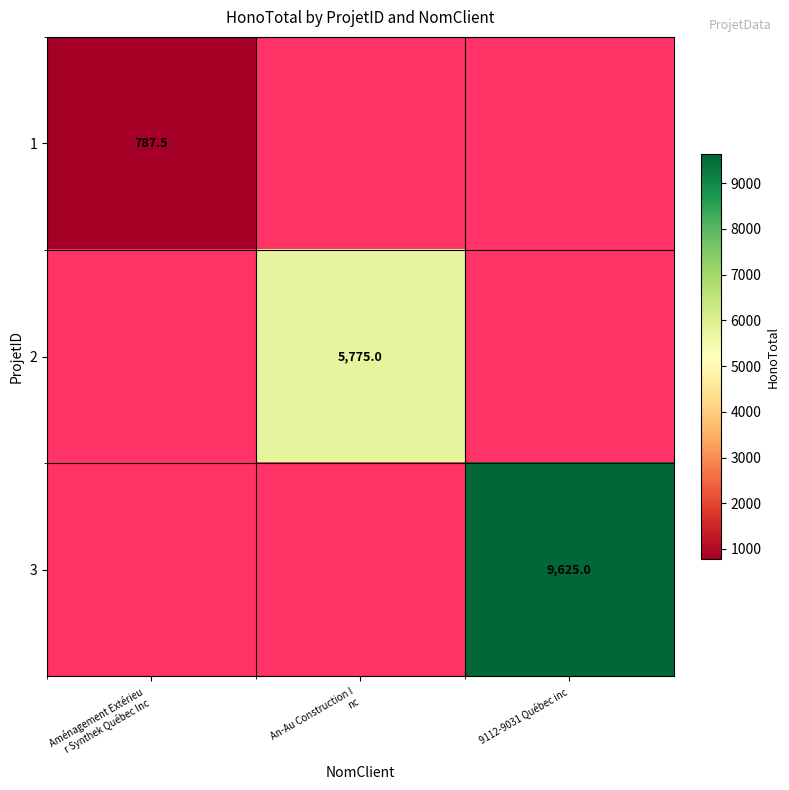

At how many categories does at least one series exceed 5699?

2